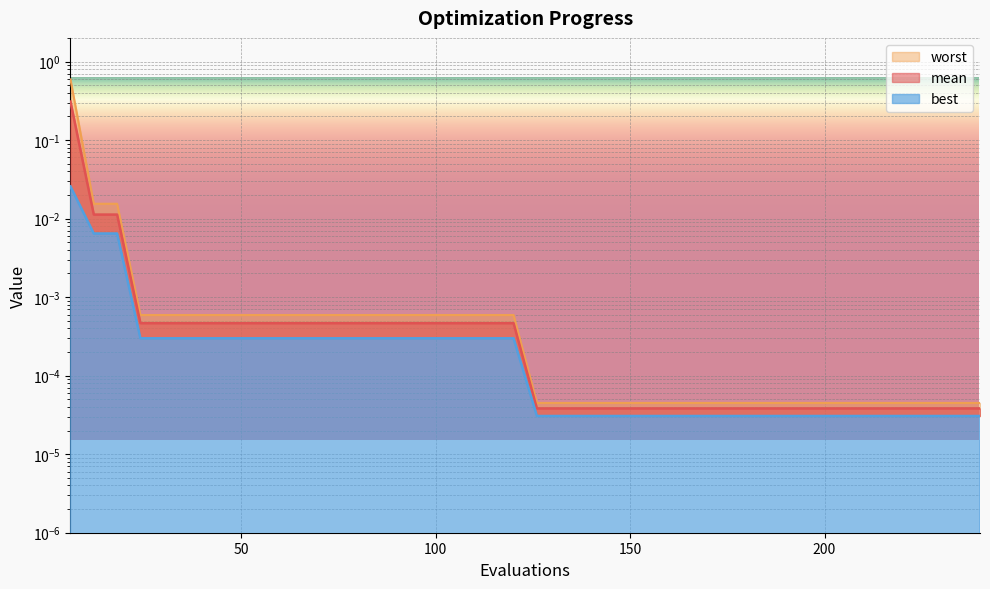

Which category has the highest value in the best series?

6